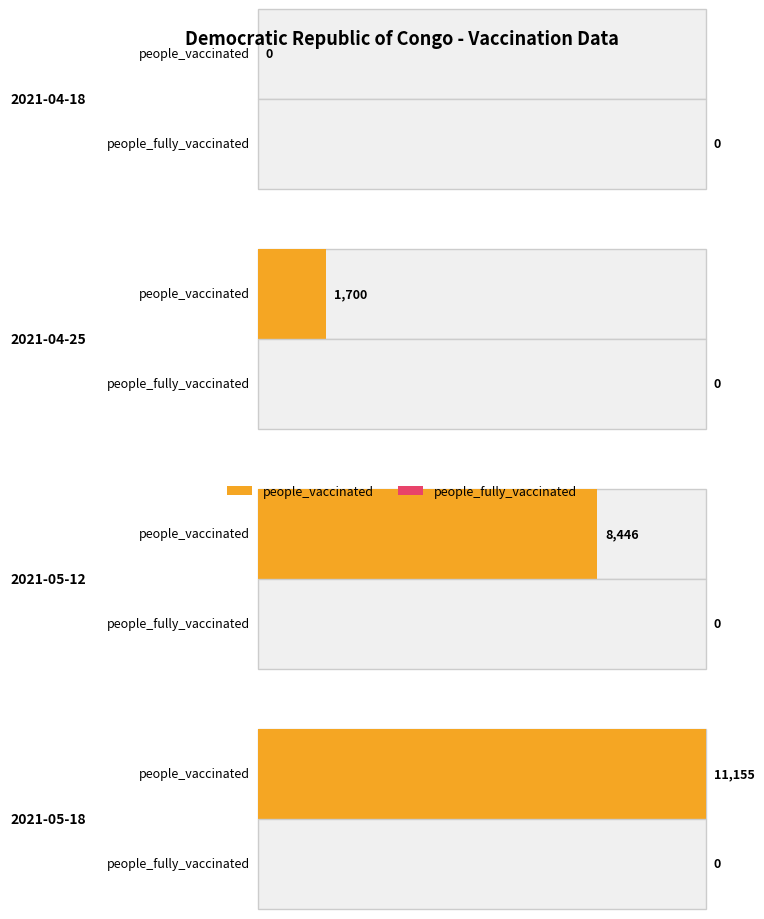

What are all the series names shown in the legend?

people_vaccinated, people_fully_vaccinated